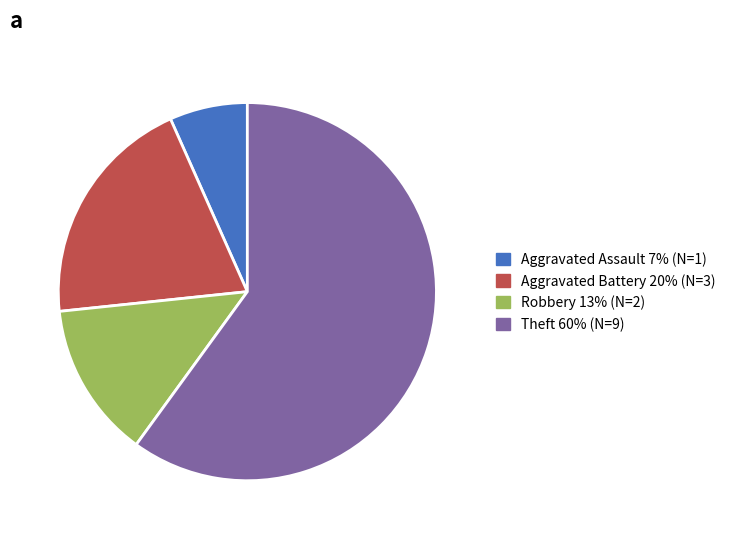

Is there any slice that represents more than half of the pie?

Yes